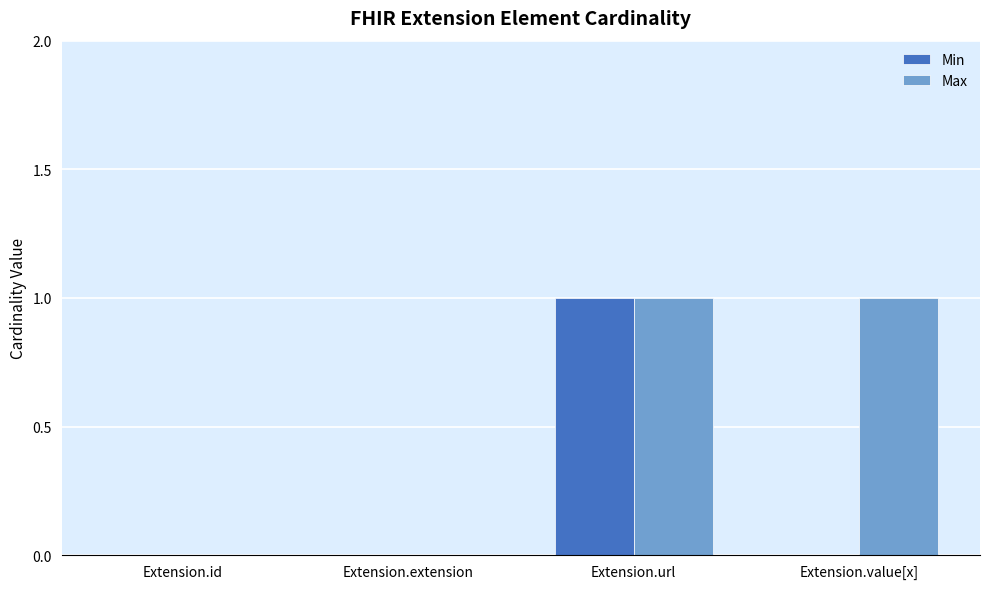

The value of Min at Extension.extension is 0. True or false?

True